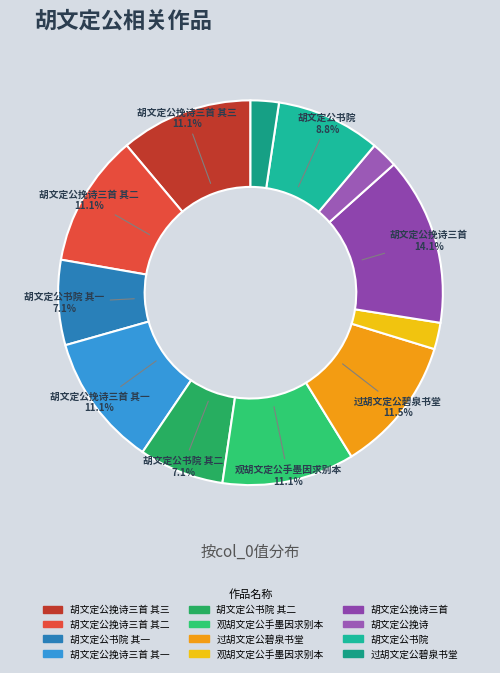

Count the number of slices in the pie.

12